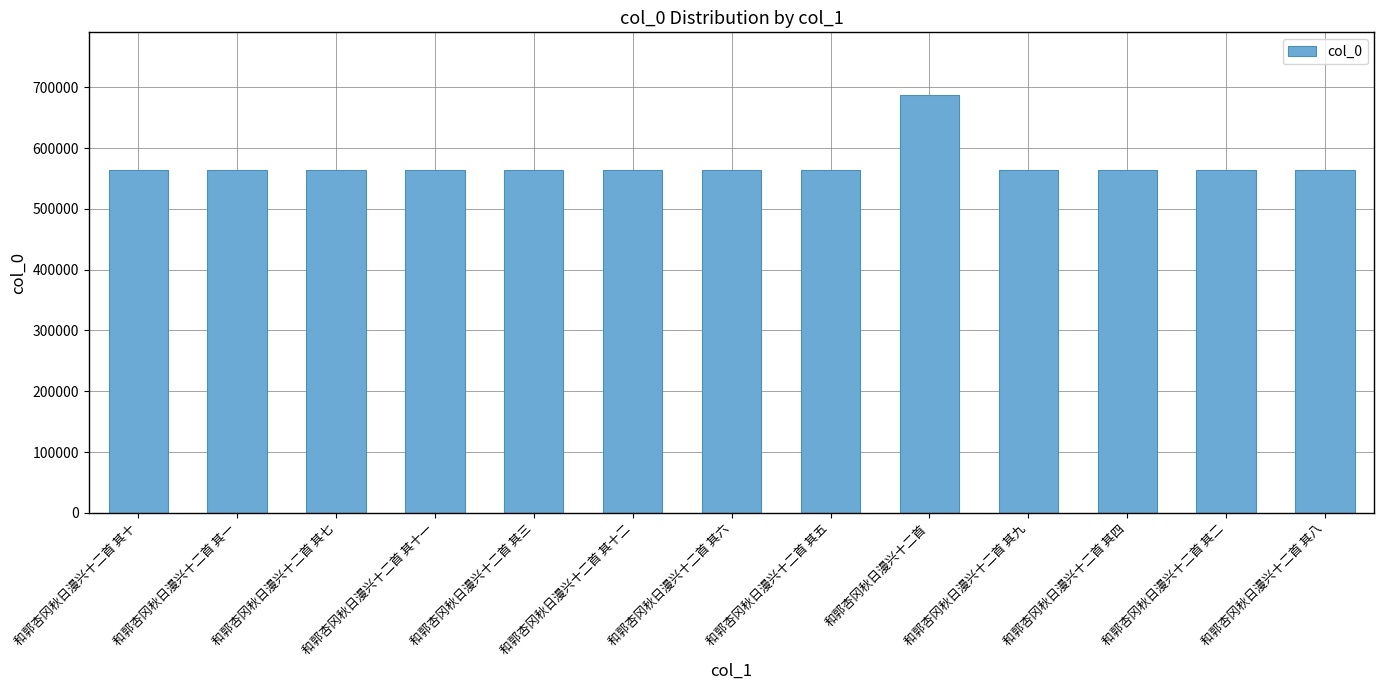

What is the greatest value displayed?

687339